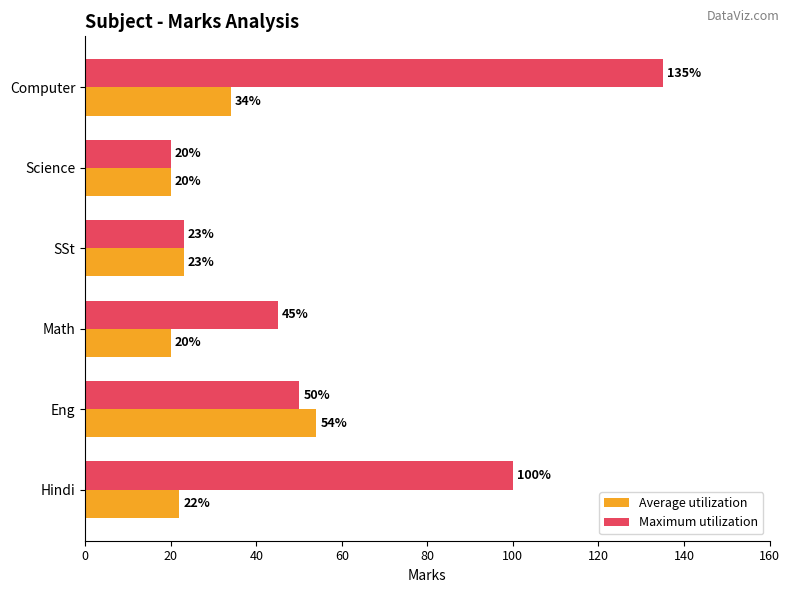

The value of Average utilization at SSt is 7. True or false?

False